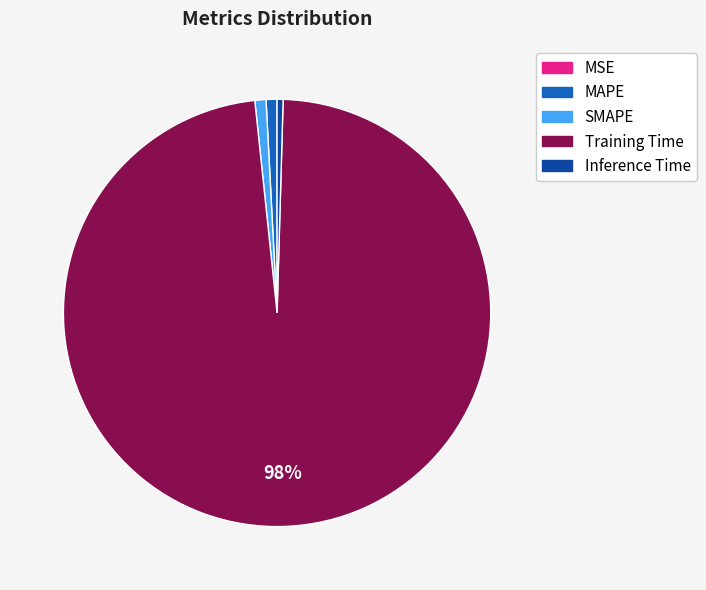

To the nearest percent, what percentage of the pie is Training Time?

98%